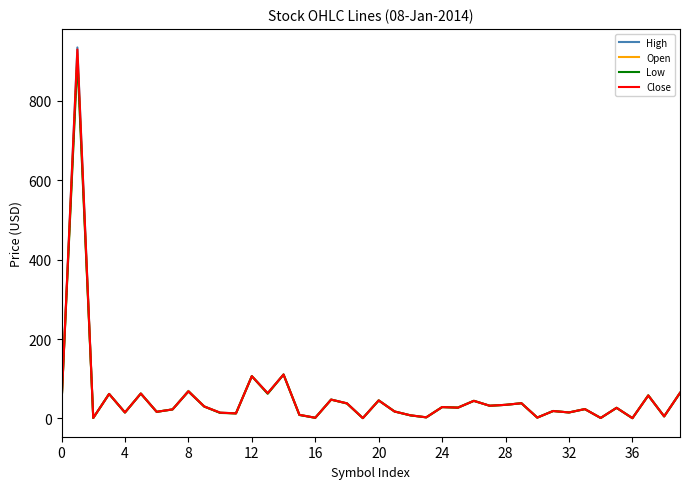

List the series in order of their overall mean, highest first.

High, Close, Open, Low